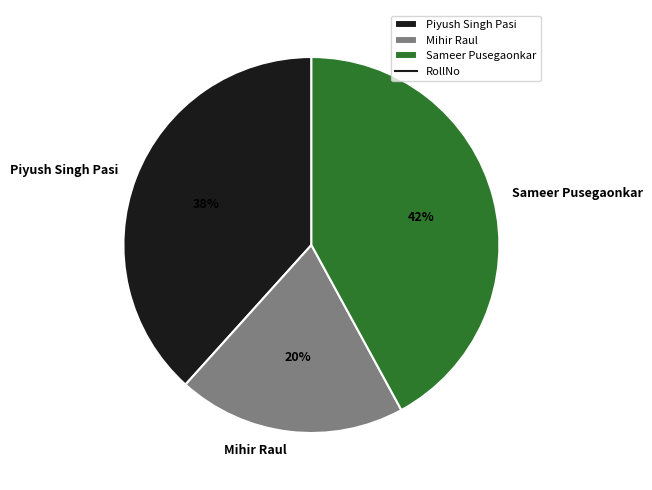

Which category has the biggest portion of the pie?

Sameer Pusegaonkar